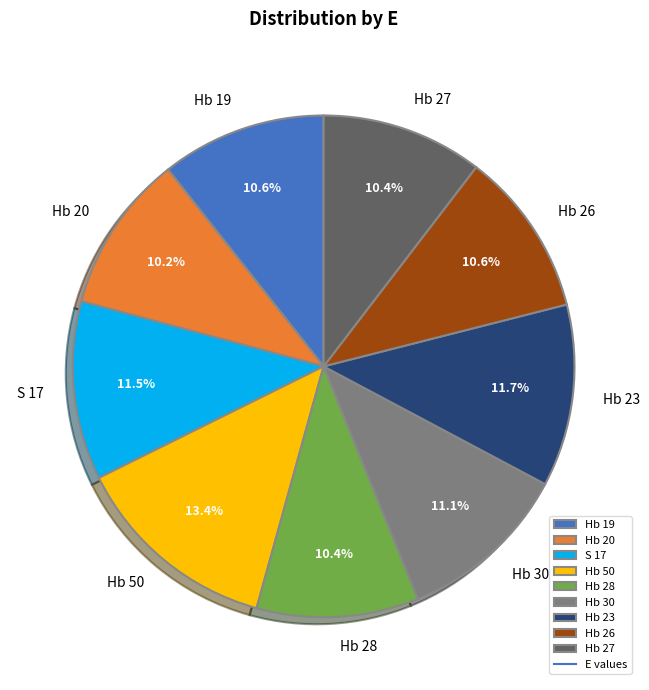

What is the largest slice in the pie chart?

Hb 50